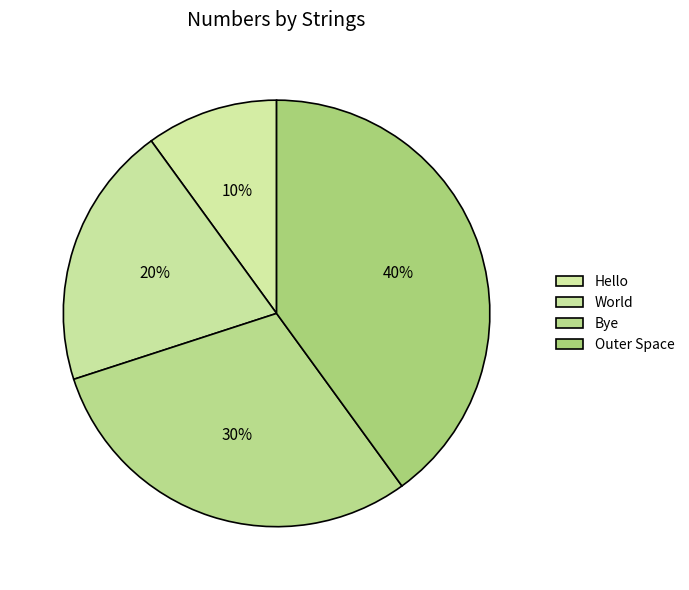

The Bye slice represents 41% of the pie. True or false?

False